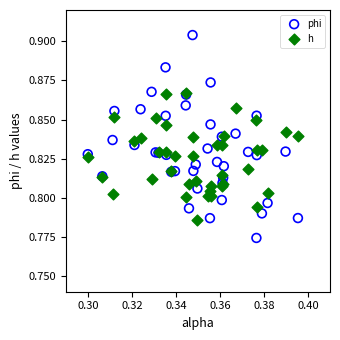

Which series reaches the minimum Y coordinate?

phi